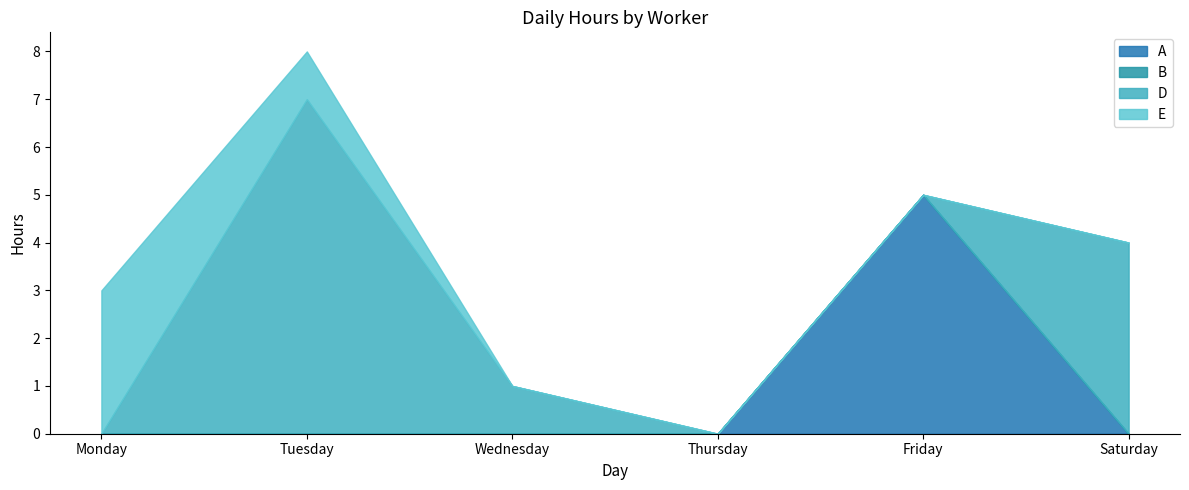

Which label corresponds to the smallest value in the chart?

Monday